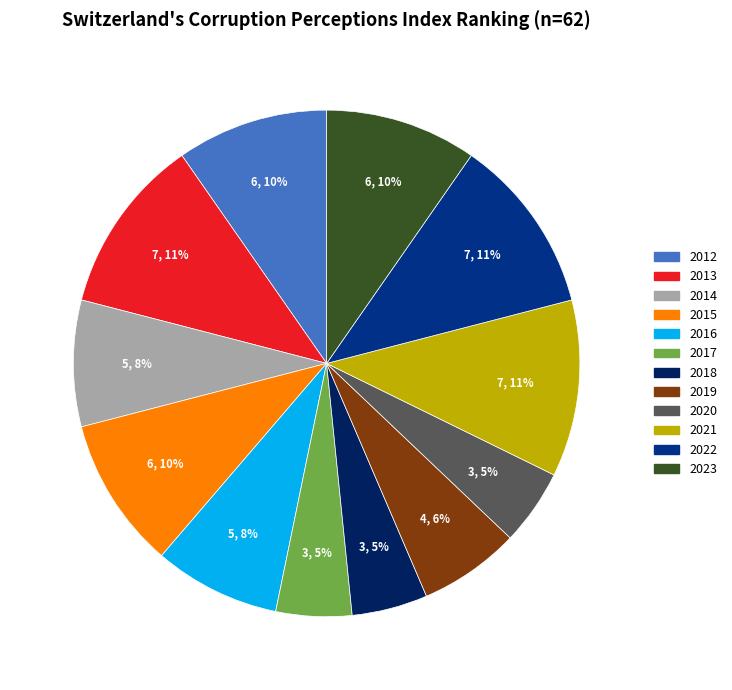

To the nearest percent, what is the average slice percentage?

8%